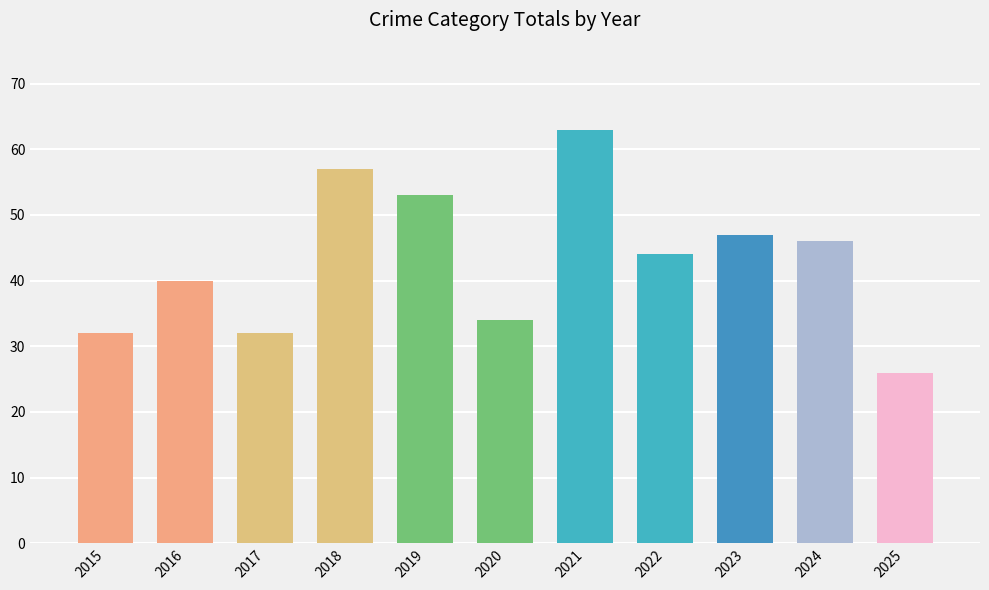

What is the sum of the values at 2016 and 2020?

74